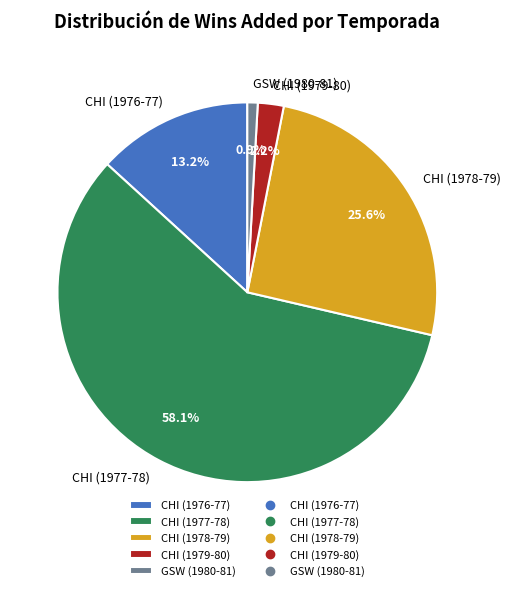

What is the largest slice in the pie chart?

CHI (1977-78)